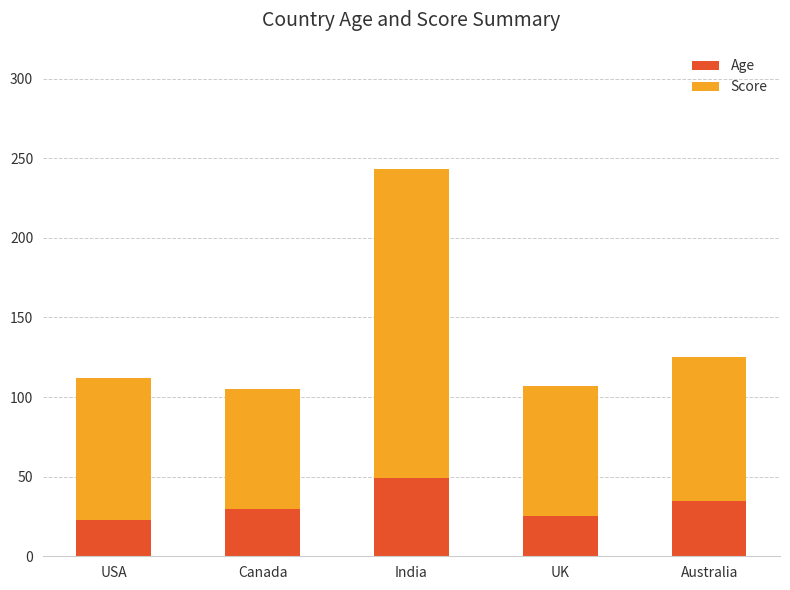

What is the maximum value for Age?

49